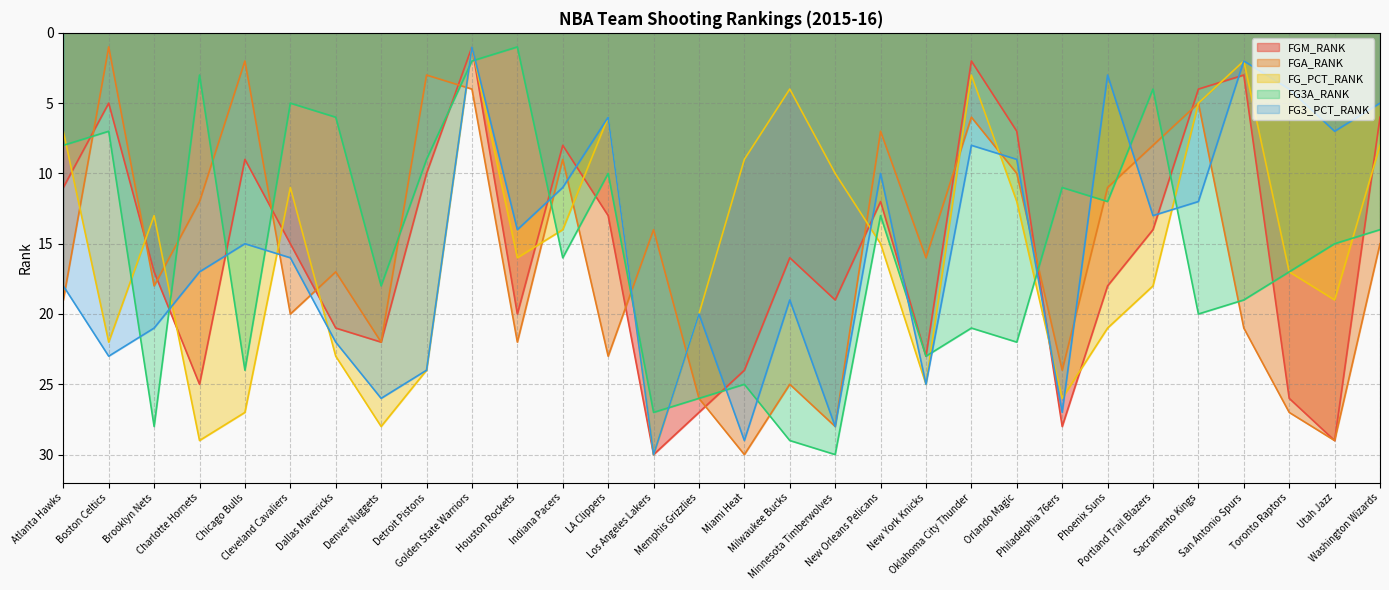

At which label does FG3A_RANK first exceed 16?

Brooklyn Nets